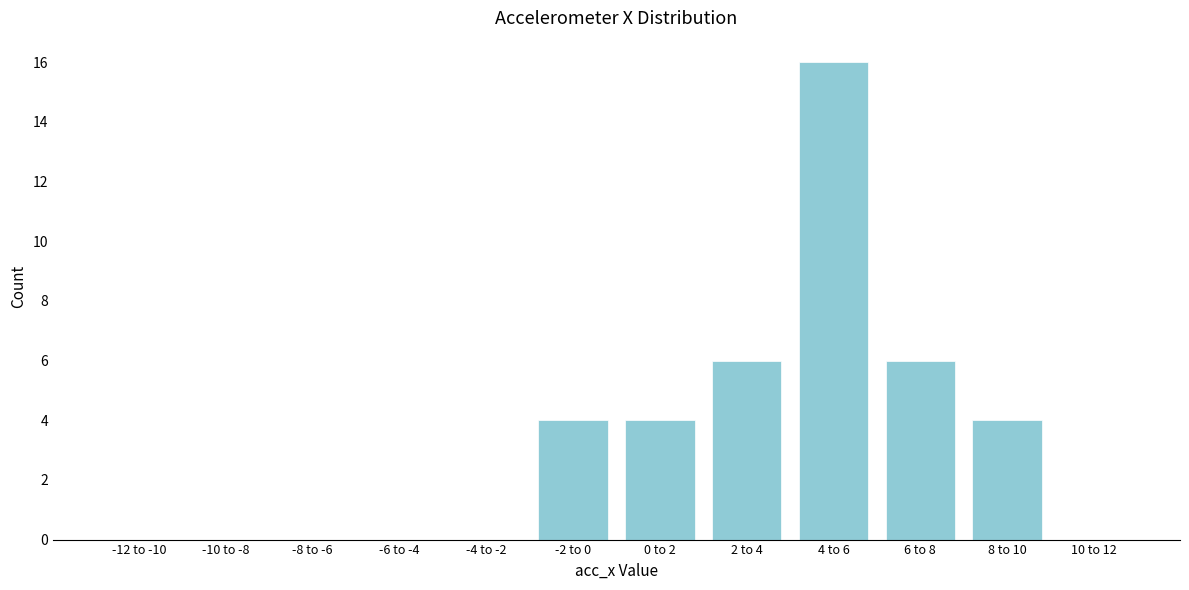

Reading left to right, transcribe all the data shown in this chart.

-12 to -10=0	-10 to -8=0	-8 to -6=0	-6 to -4=0	-4 to -2=0	-2 to 0=4	0 to 2=4	2 to 4=6	4 to 6=16	6 to 8=6	8 to 10=4	10 to 12=0